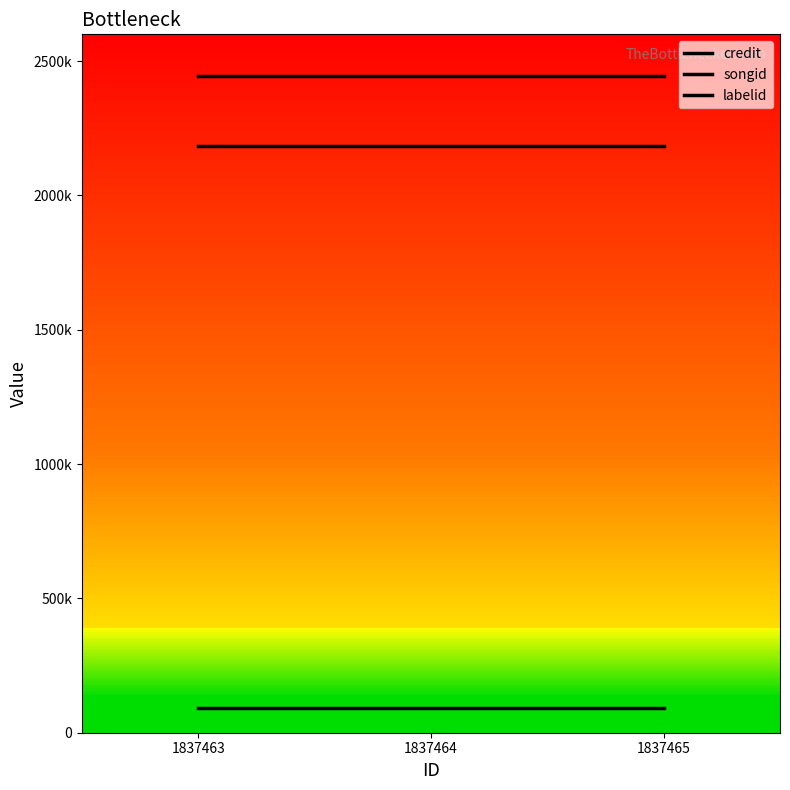

Does the chart display data point markers on the line(s)?

No